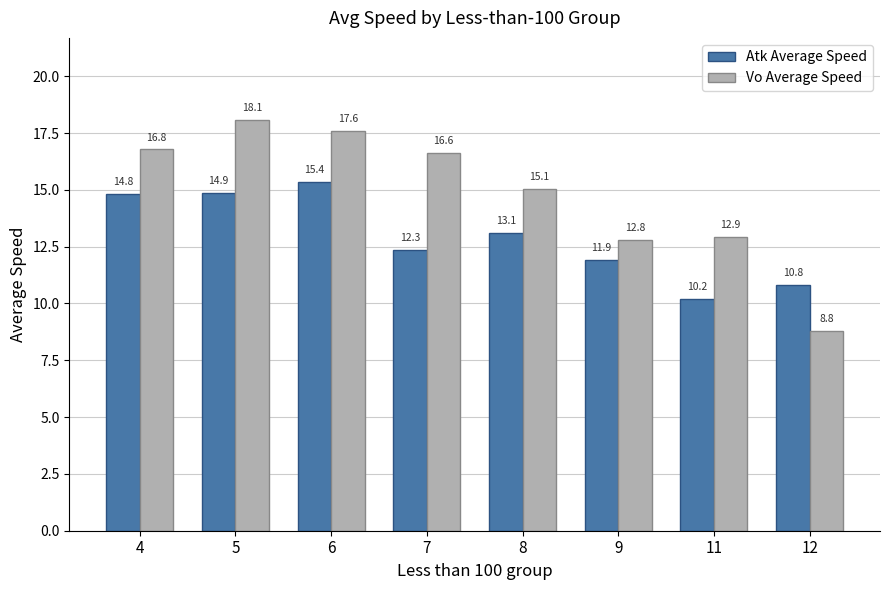

Is it true that Vo Average Speed equals 18.1 at 5?

True